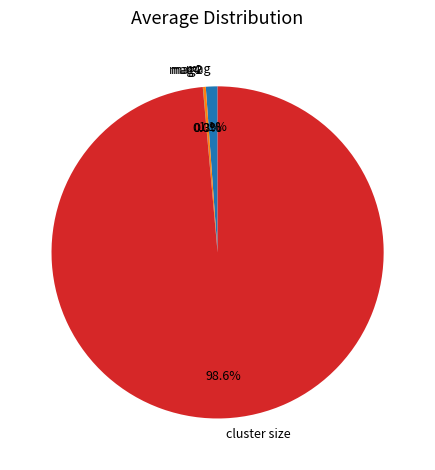

Does any single category account for the majority?

Yes